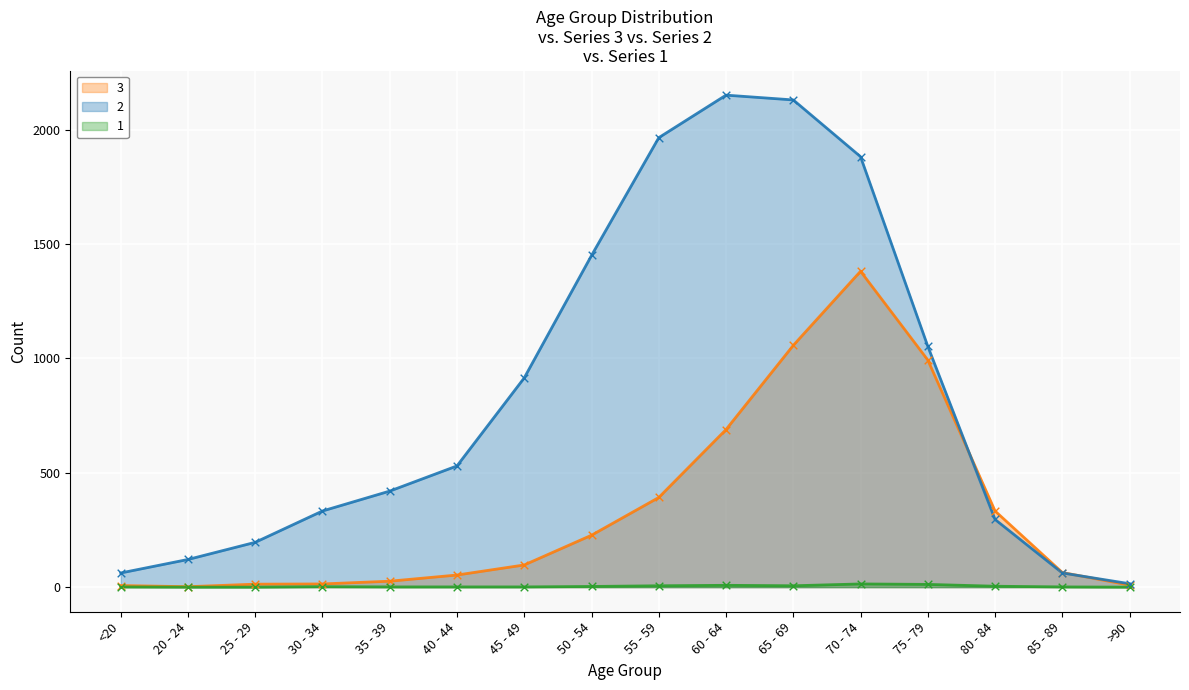

What is the total value across all series at 60 - 64?

2848